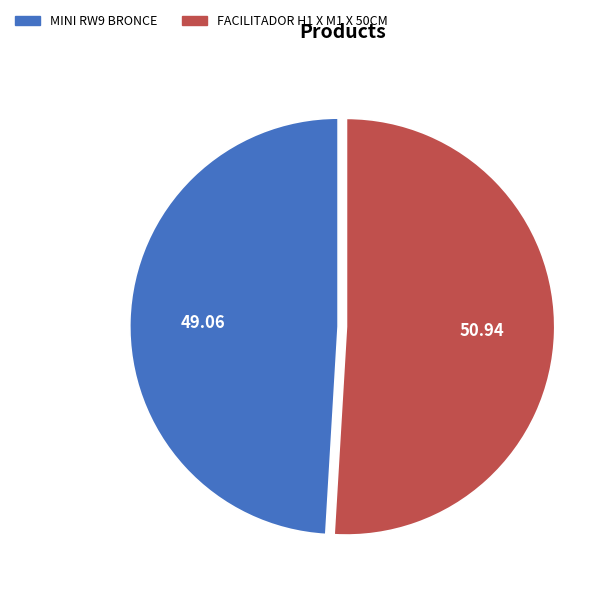

Does FACILITADOR H1 X M1 X 50CM represent more than half of the total?

Yes